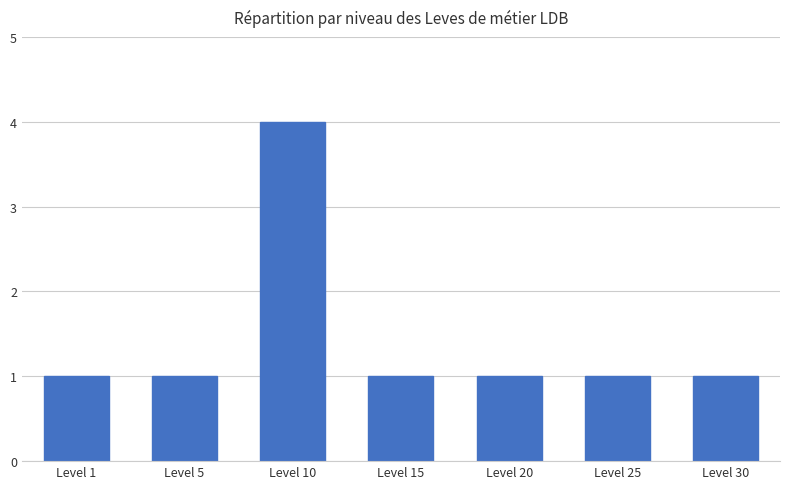

How many data points does each series have?

7